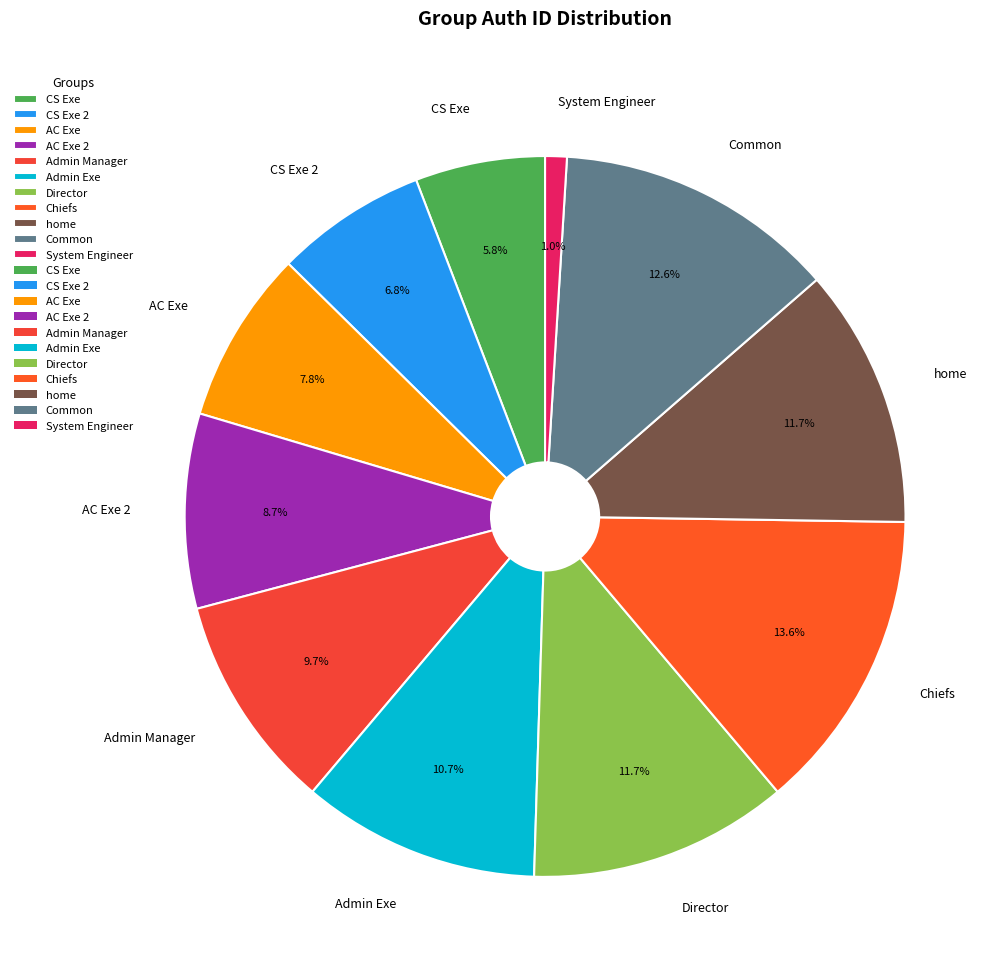

What is the largest slice in the pie chart?

Chiefs